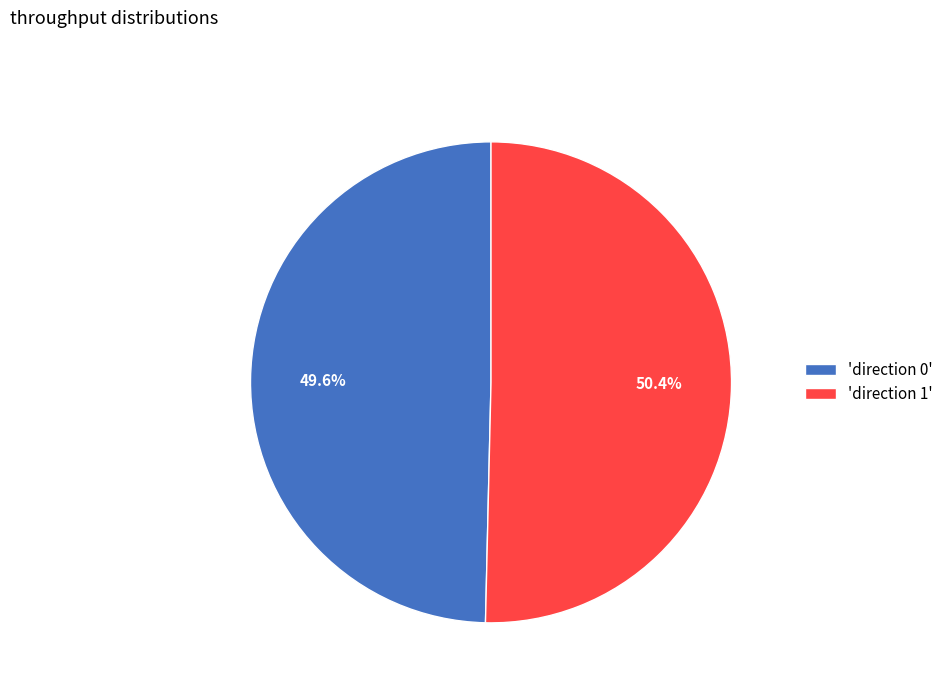

Approximately how many times larger is the value at 'direction 0' compared to 'direction 1'?

1.0